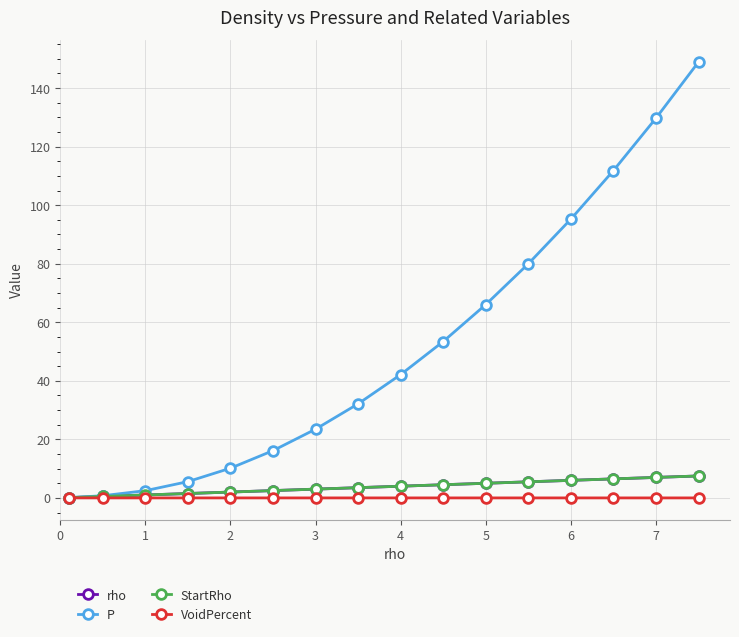

What is the difference between the maximum and minimum values in the rho series?

7.4